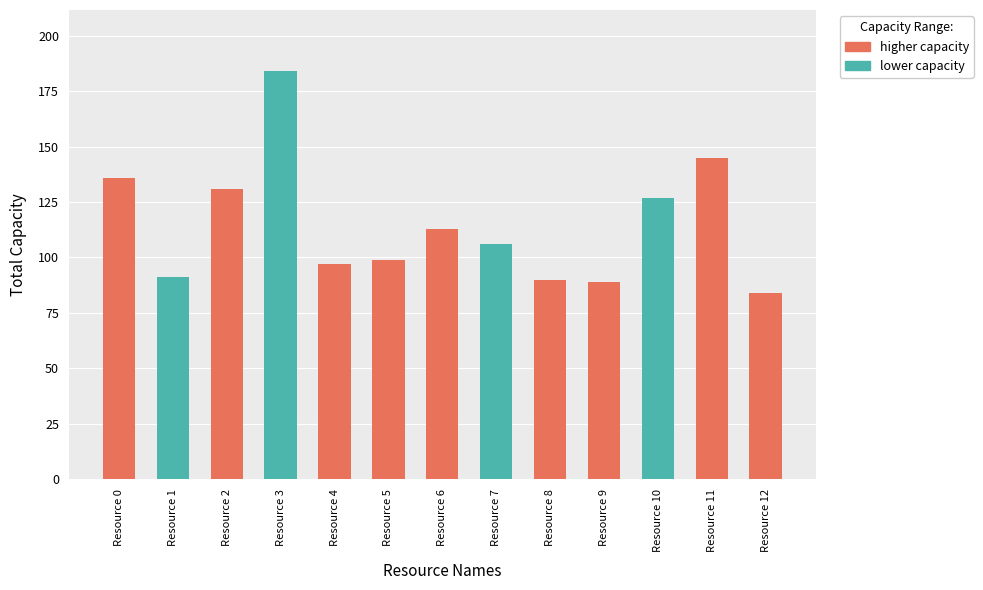

What is the difference between the maximum and second lowest values?

95